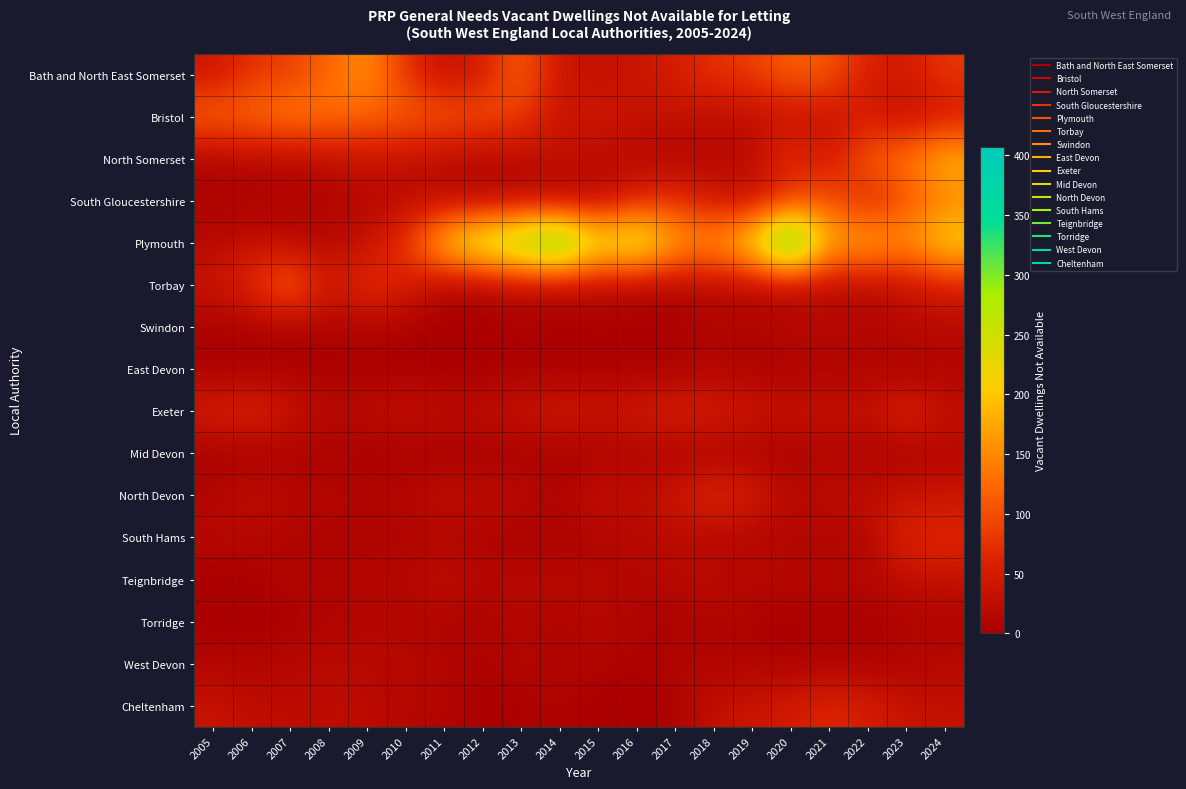

Between 2013 and 2019, which series saw the biggest shift?

Plymouth